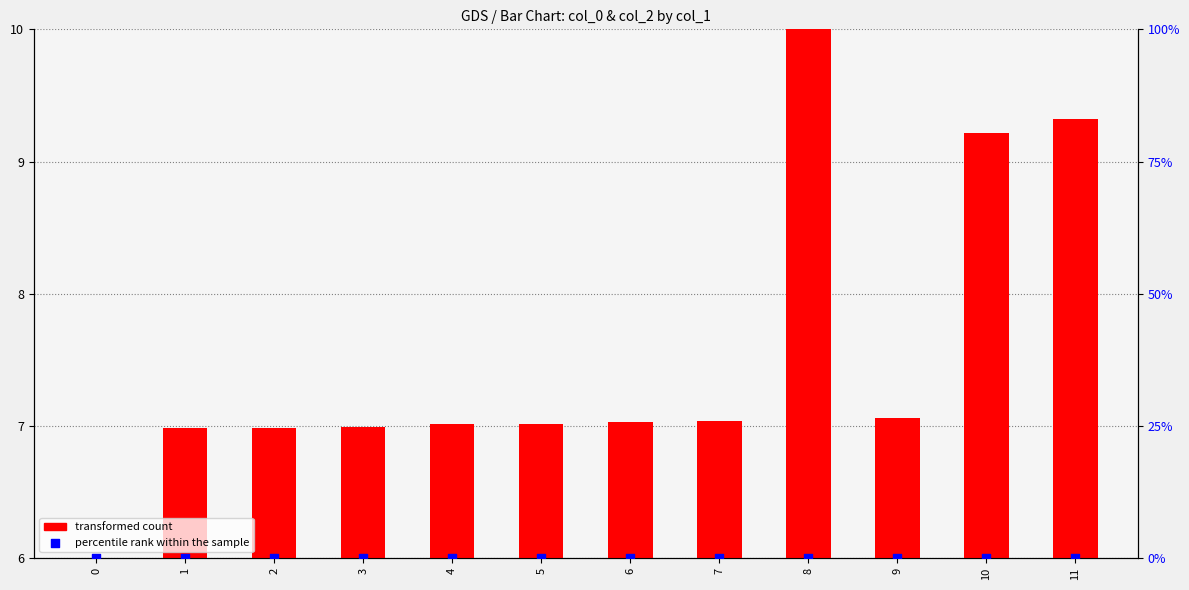

Is the value of percentile rank within the sample at 7 greater than the value of transformed count at 9?

No